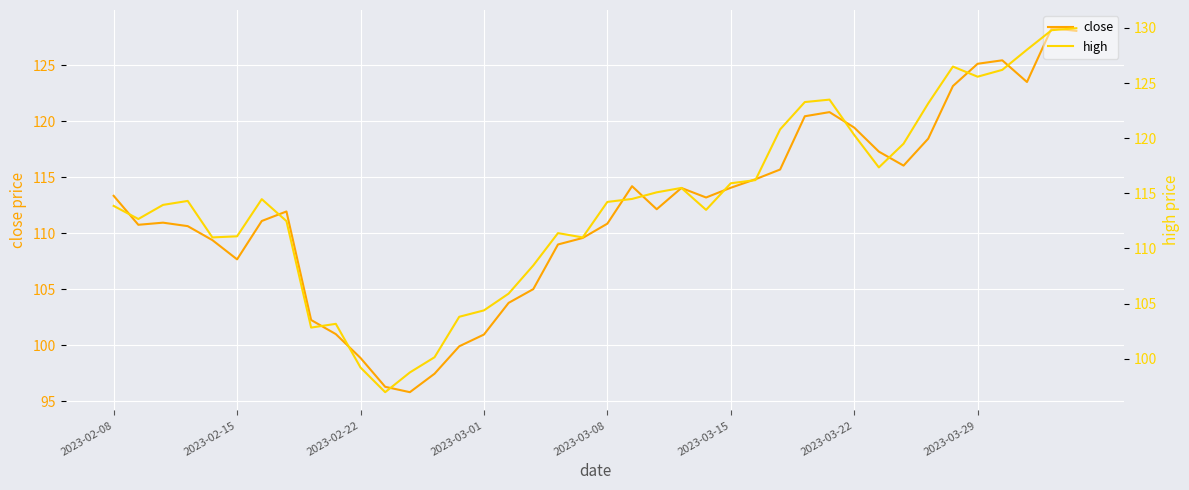

What is the minimum value for close?

95.8